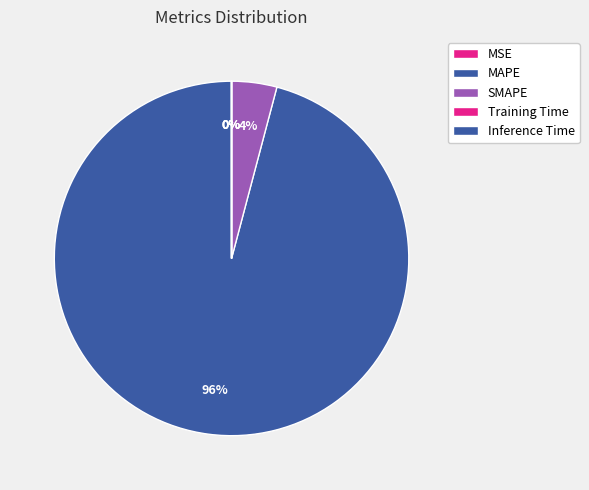

How much of the chart is everything except Training Time?

100.0%